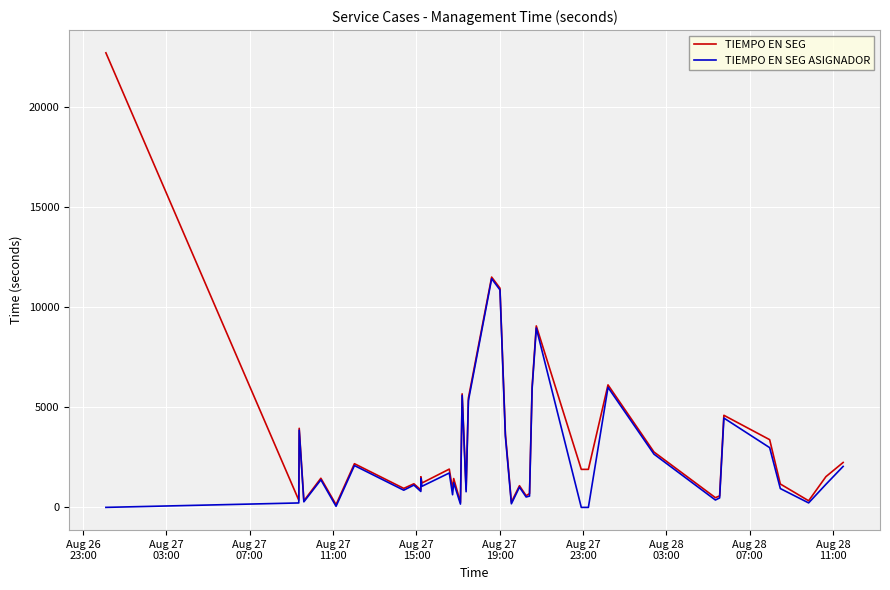

Which series has the widest spread of values?

TIEMPO EN SEG